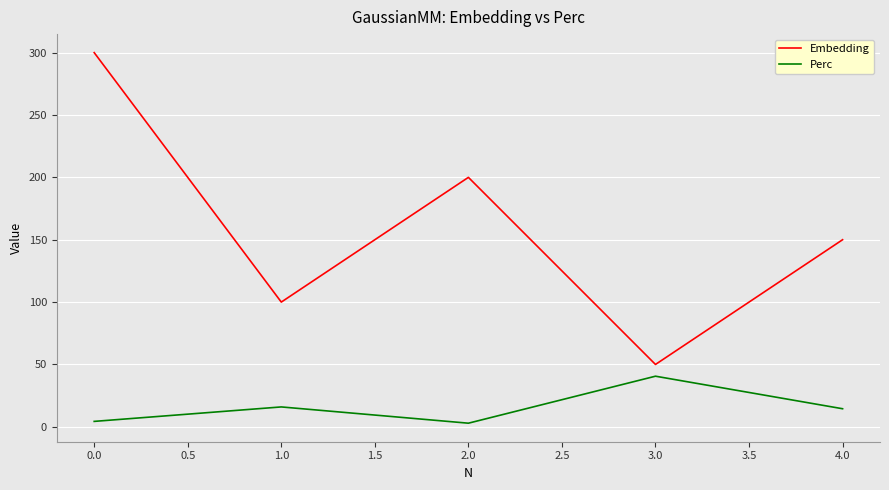

What is the minimum value shown in the chart?

2.9